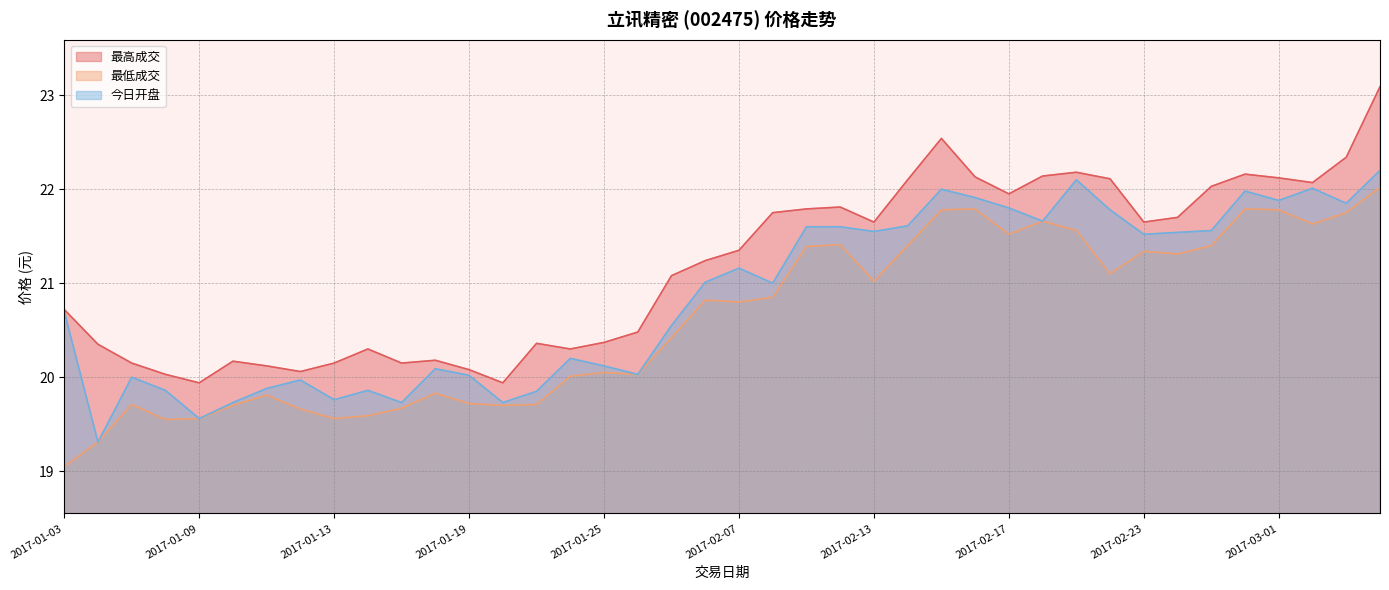

What is the minimum value shown in the chart?

19.1